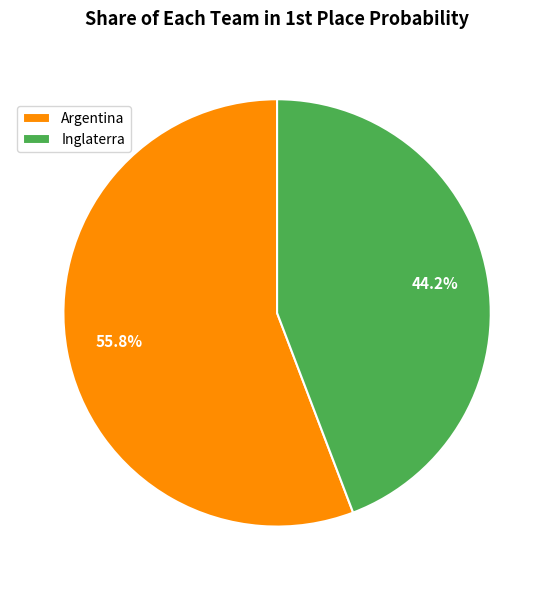

Which slice is the largest?

Argentina